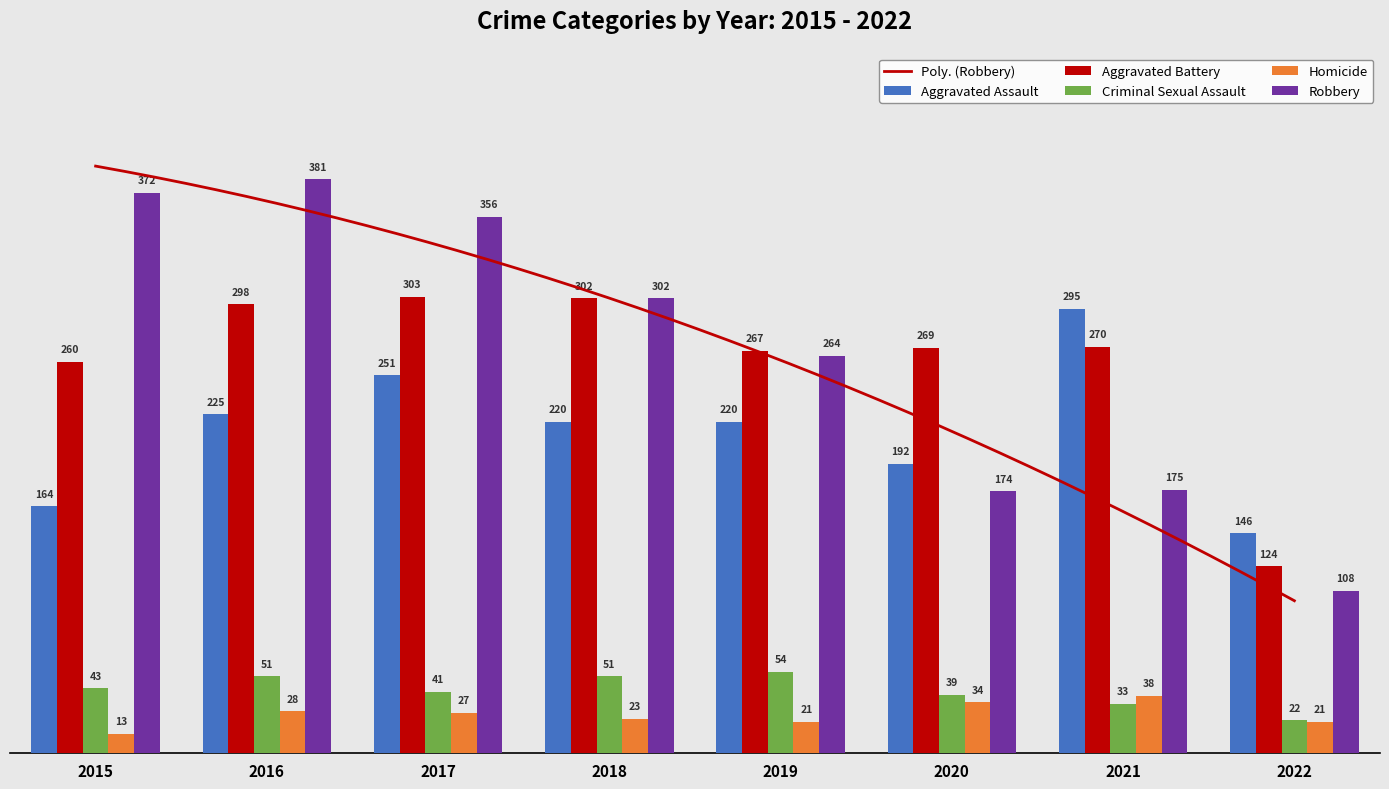

What is the average value of the Aggravated Battery series?

262